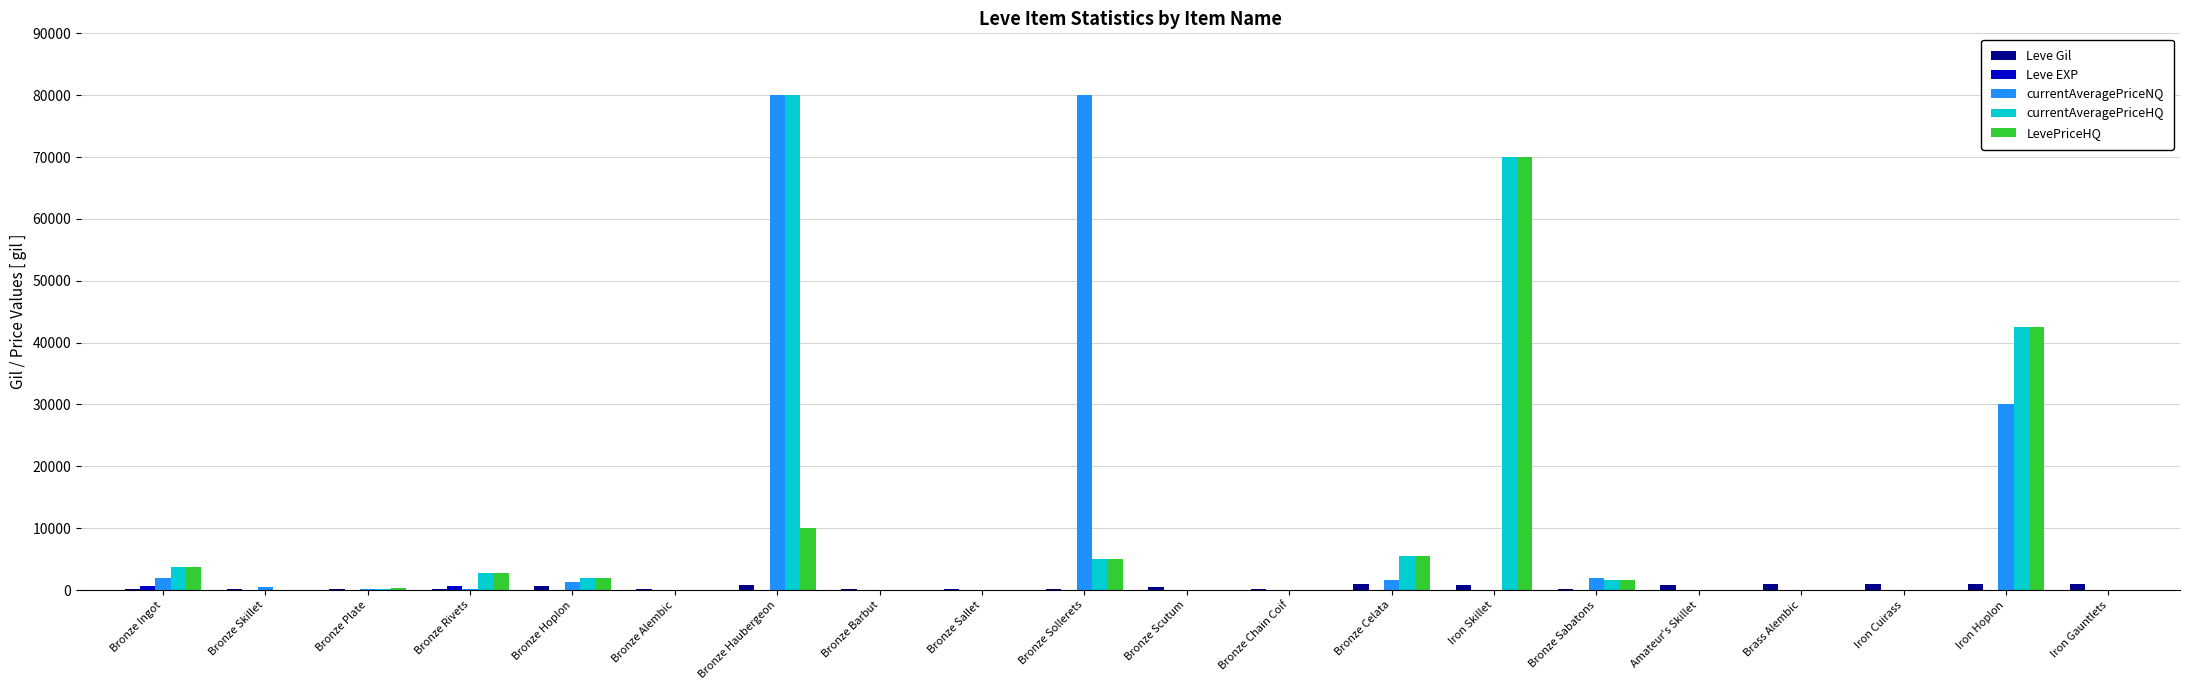

What is the maximum value shown in the chart?

80000.0